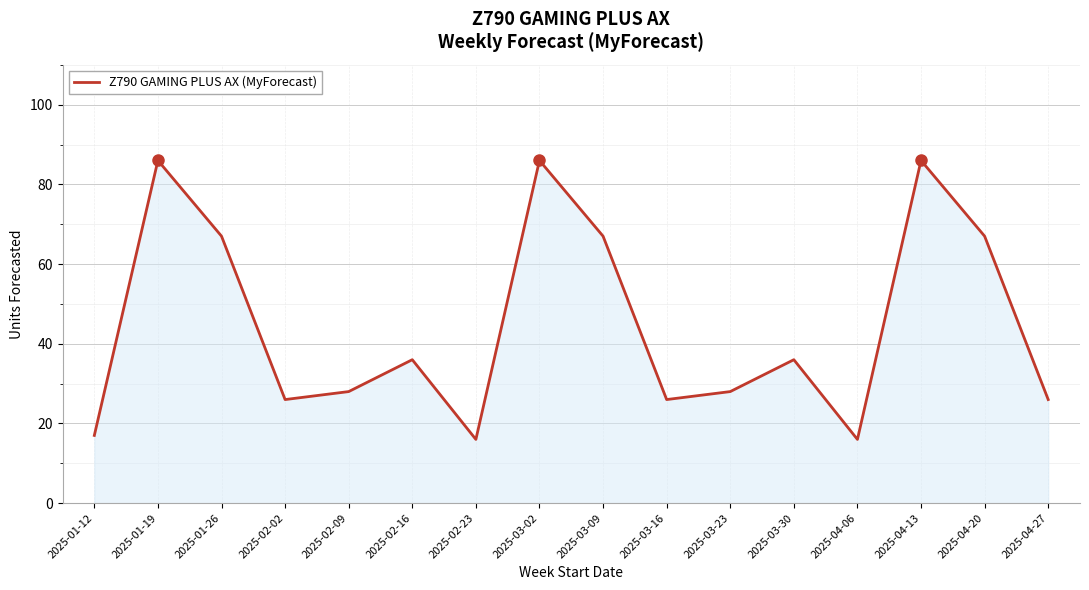

Approximately how many times larger is the value at 2025-03-02 compared to 2025-02-23?

5.4